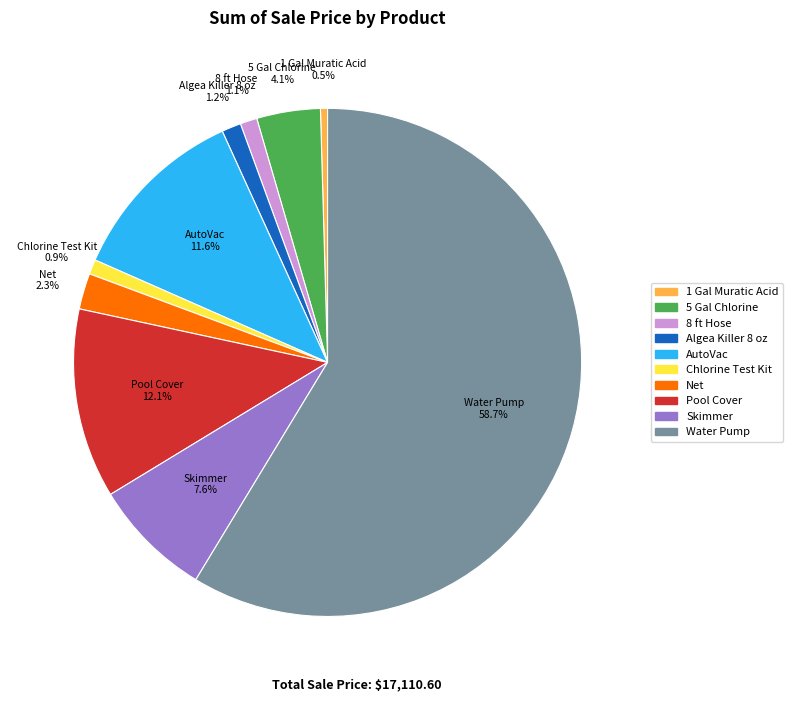

Approximately how many times larger is the value at AutoVac compared to Skimmer?

1.5